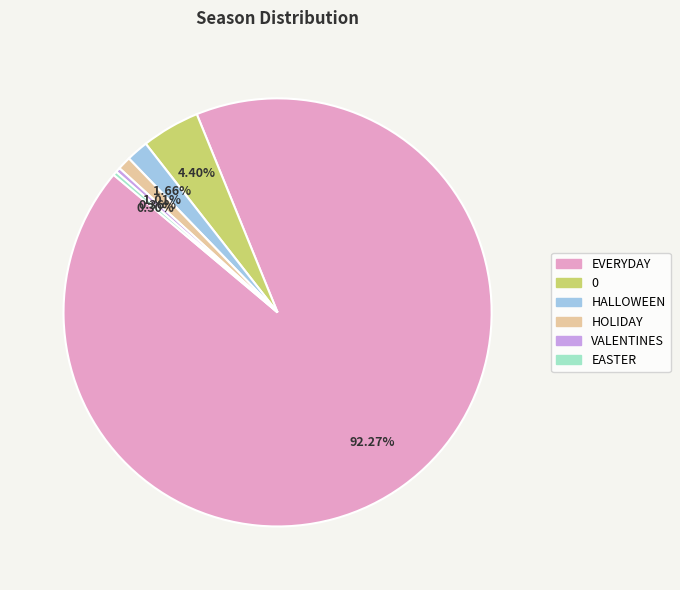

What percentage is the HOLIDAY slice, to the nearest percent?

1%